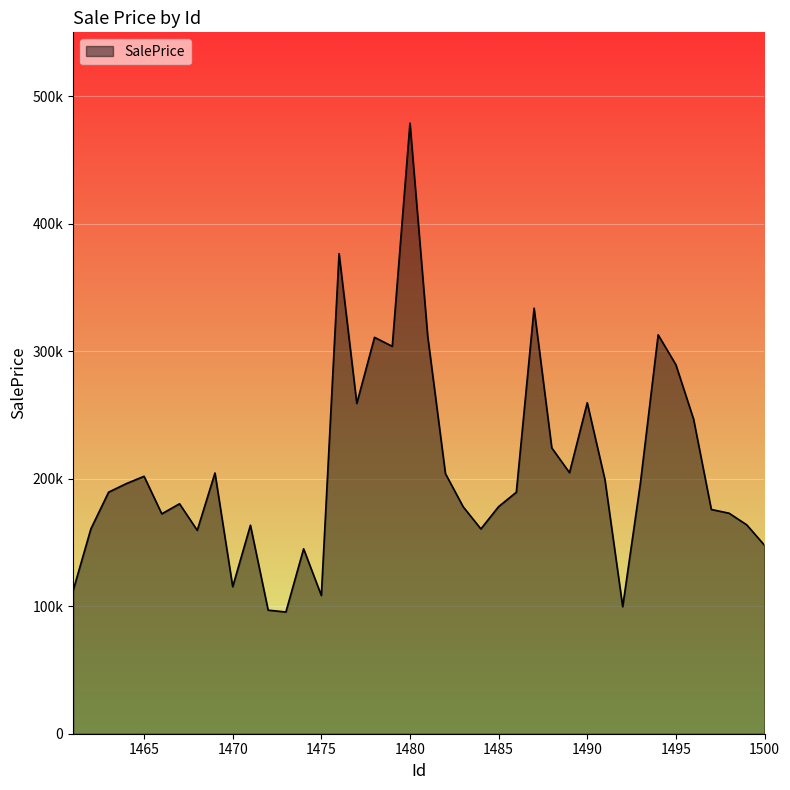

Is this an area chart (filled region under the line)?

Yes